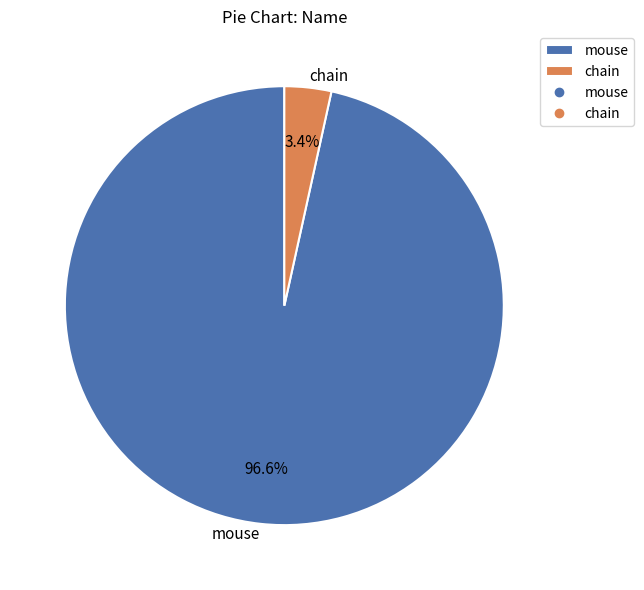

To the nearest percent, what percentage of the pie is mouse?

97%